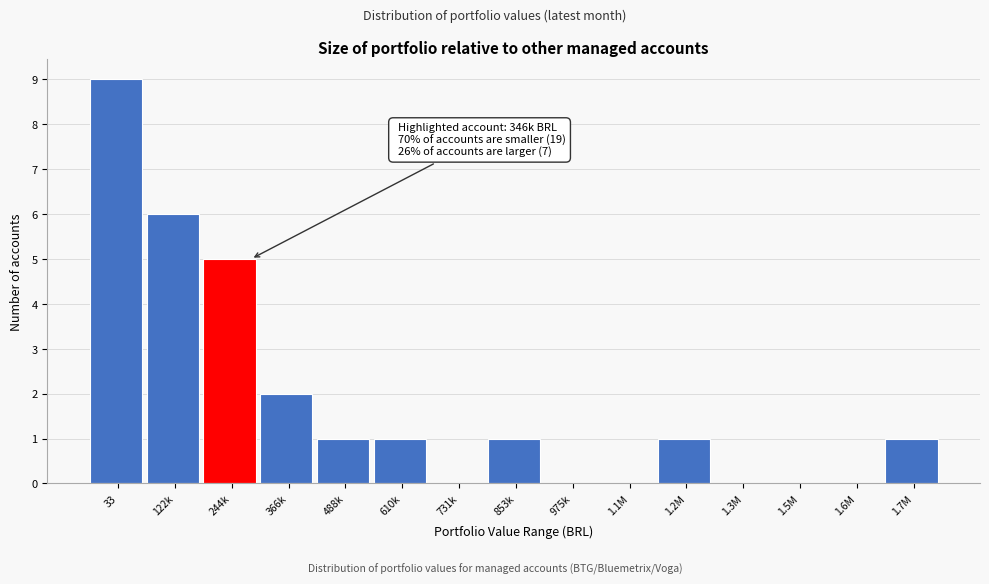

Reading left to right, extract all data points from this chart.

33=9	122k=6	244k=5	366k=2	488k=1	610k=1	731k=0	853k=1	975k=0	1.1M=0	1.2M=1	1.3M=0	1.5M=0	1.6M=0	1.7M=1